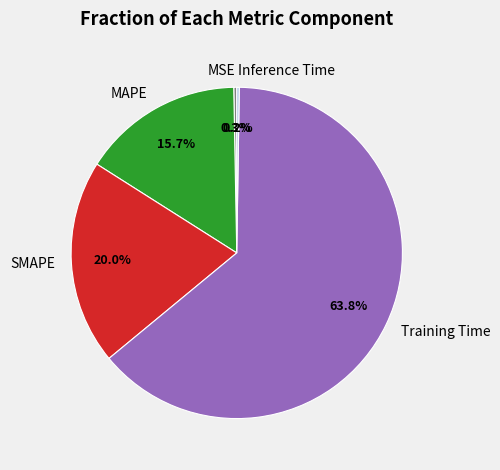

Is there any slice that represents more than half of the pie?

Yes